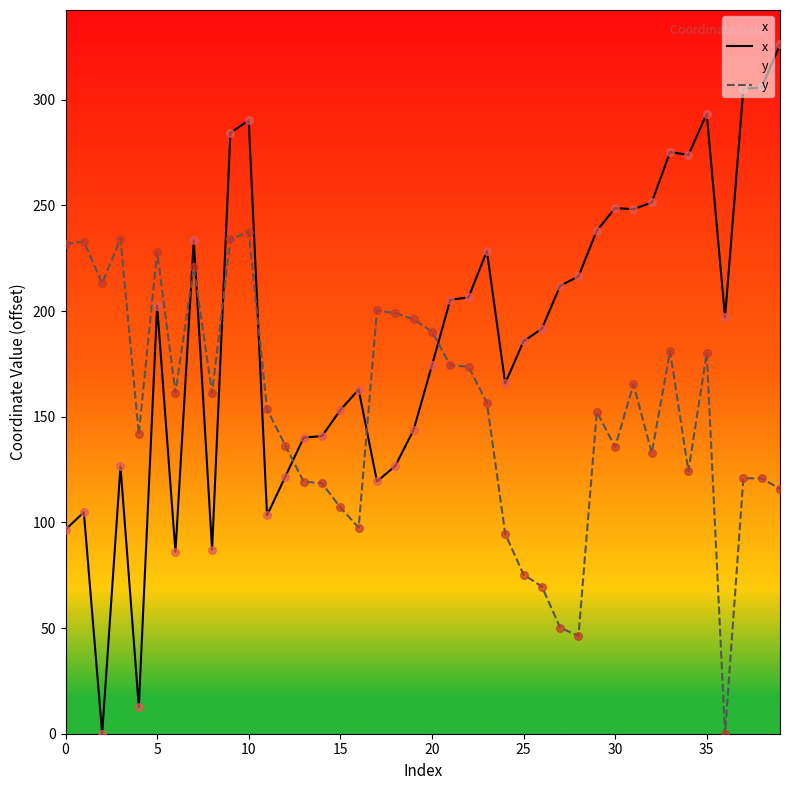

What are all the series names shown in the legend?

x, y